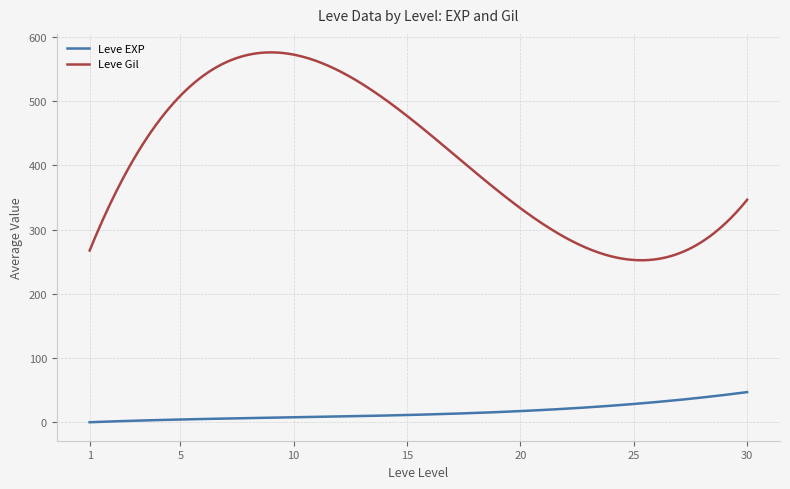

Rank the series by their maximum value, from lowest to highest.

Leve EXP, Leve Gil